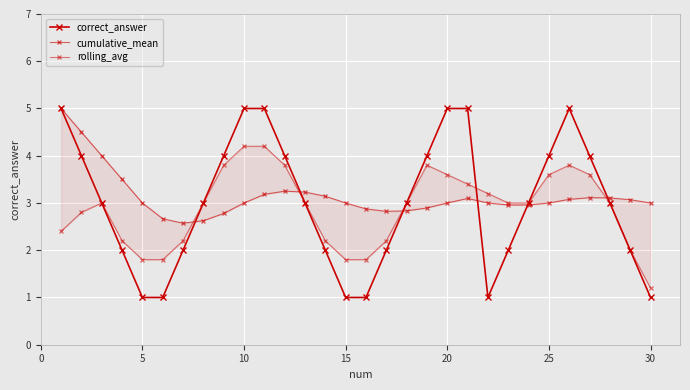

How many interior local valleys does the correct_answer series have?

1